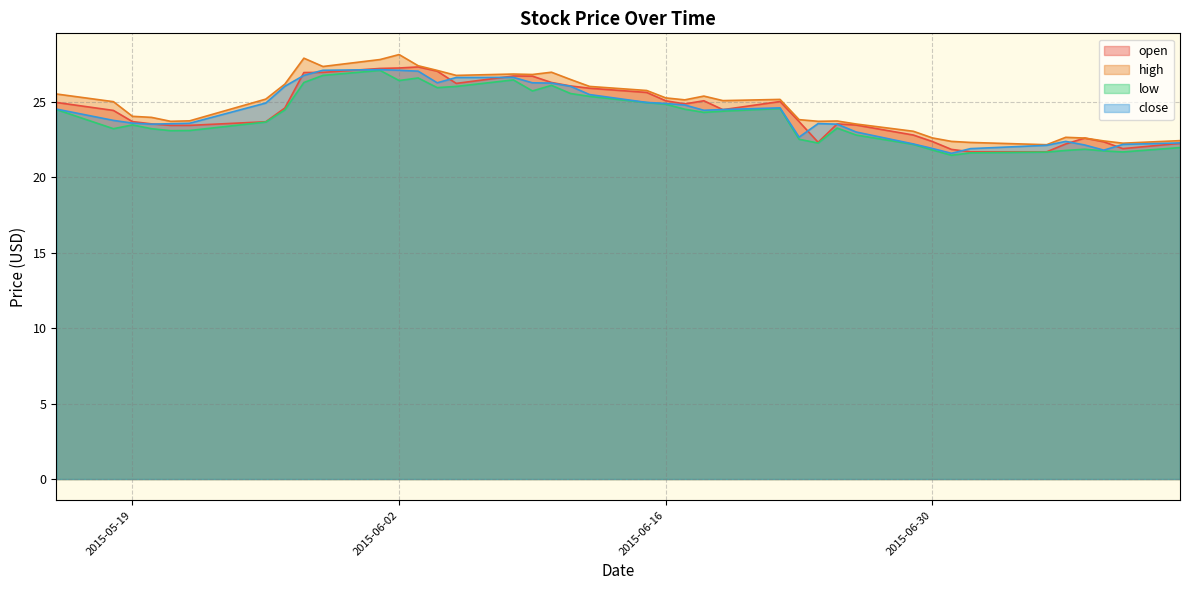

At which category is the sum across all series the highest?

2015-06-01